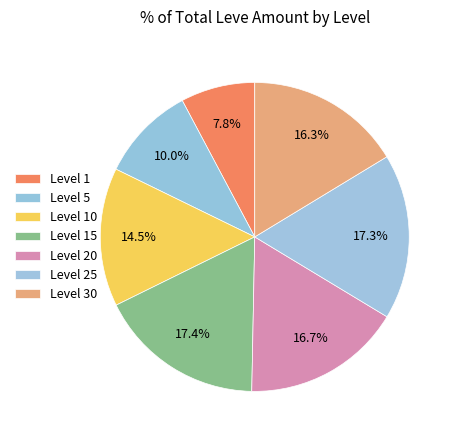

How many segments does this pie chart have?

7